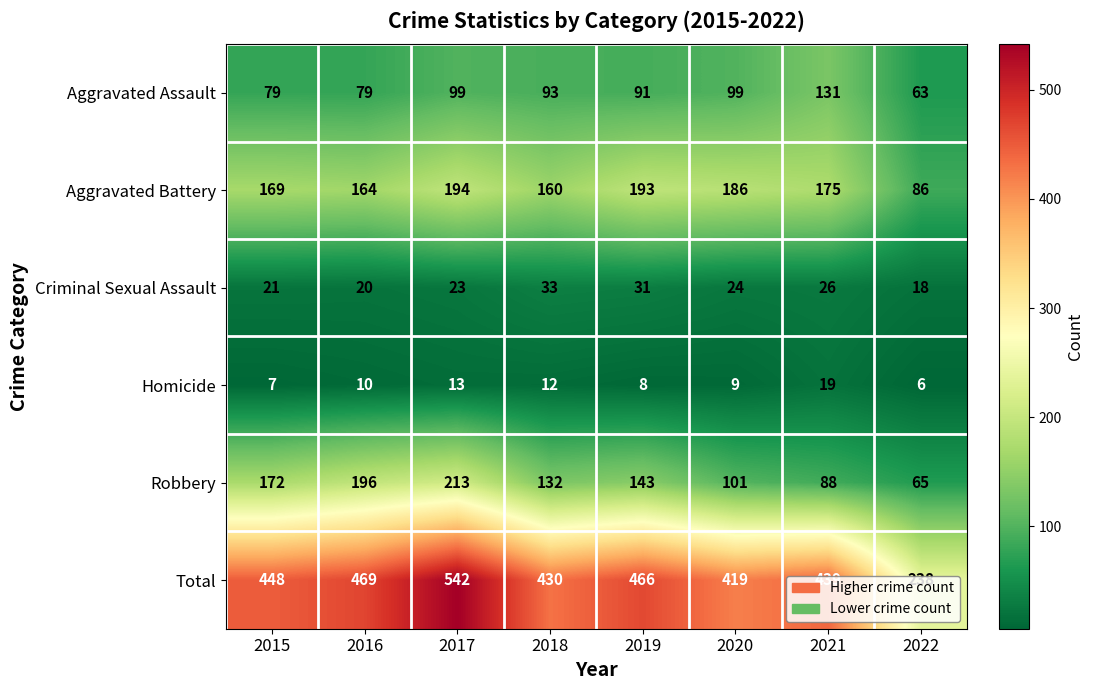

How many series are shown in this chart?

6